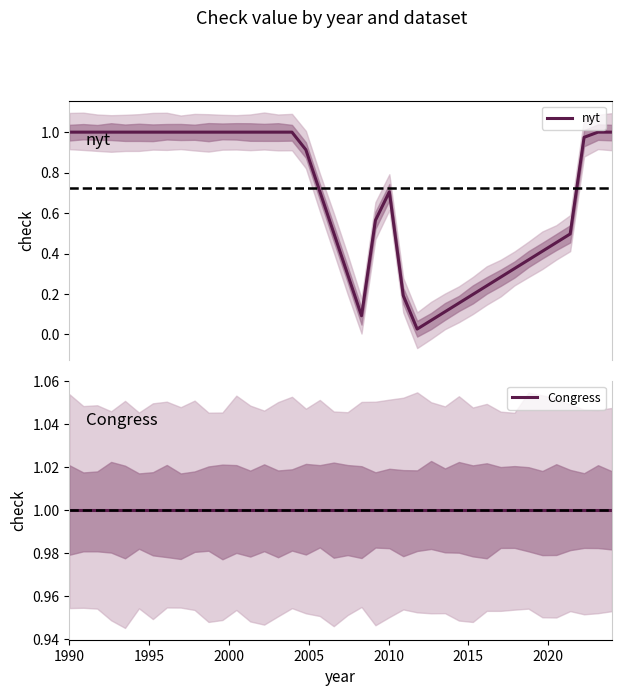

At which label does nyt reach its peak?

1990